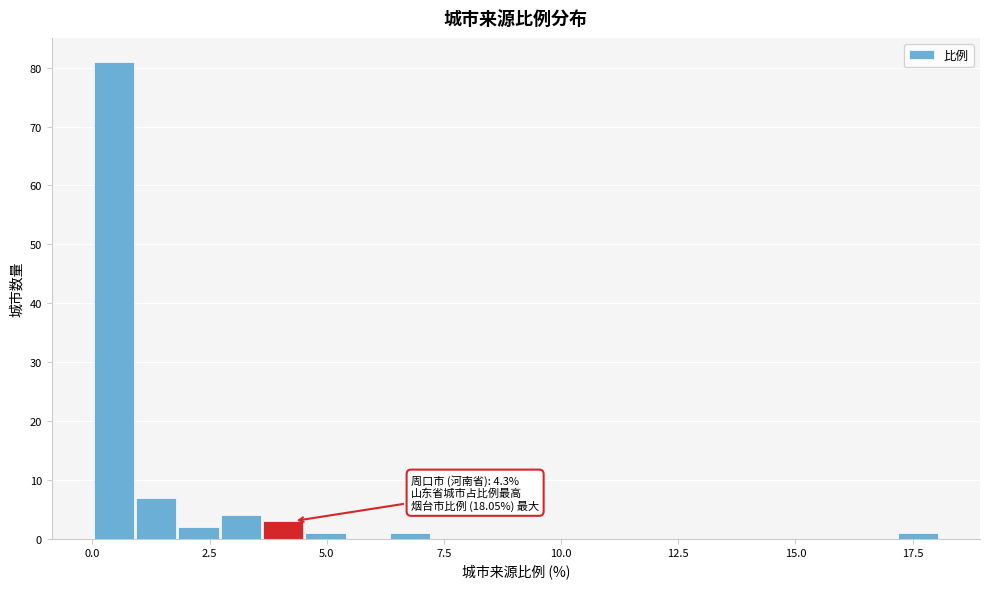

Around what value on the x-axis is the tallest bar? Give the approximate position of its centre, as read against the axis.

0.5